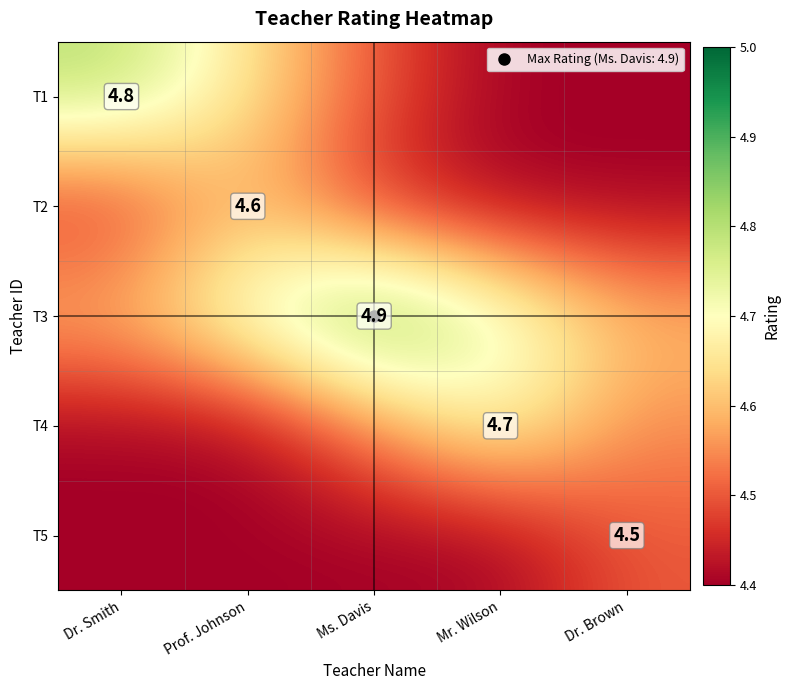

What is the difference between the maximum and minimum values in the T1 series?

0.4